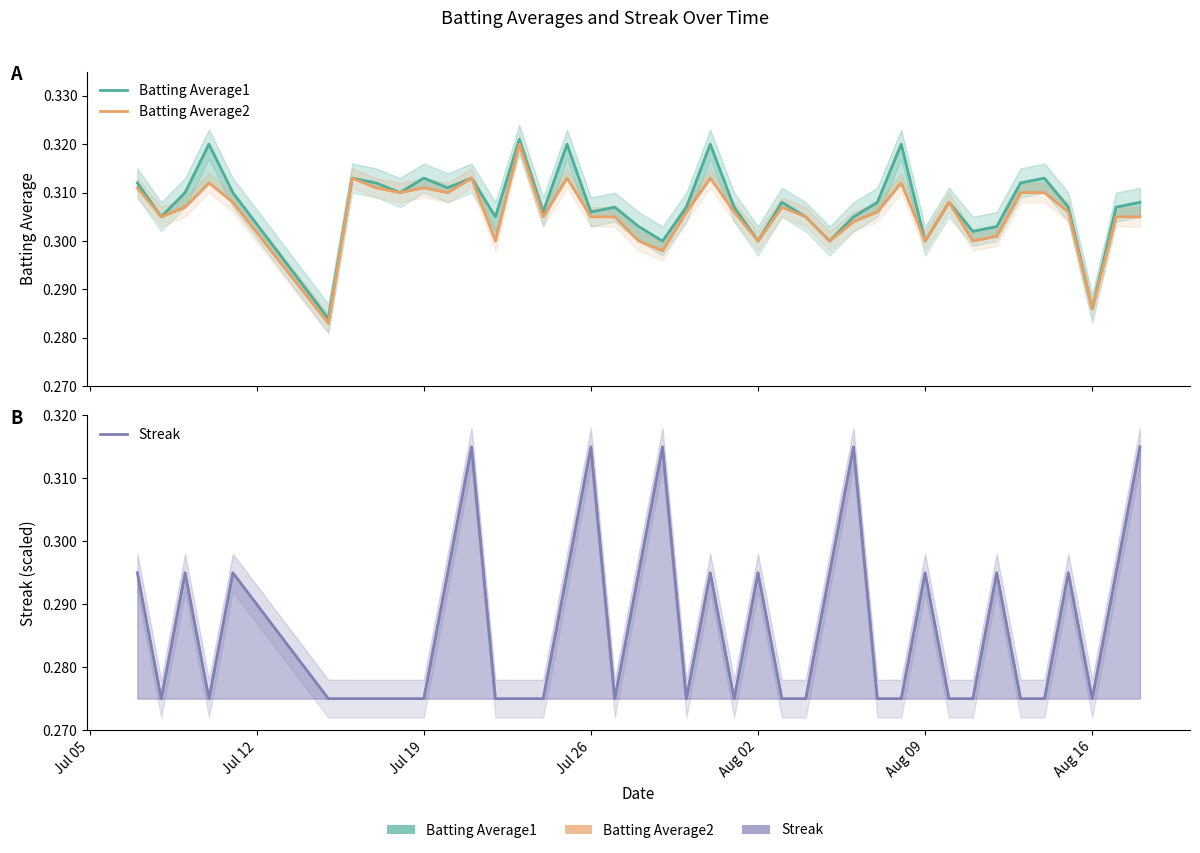

True or false: Streak and Batting Average2 cross at least once.

True